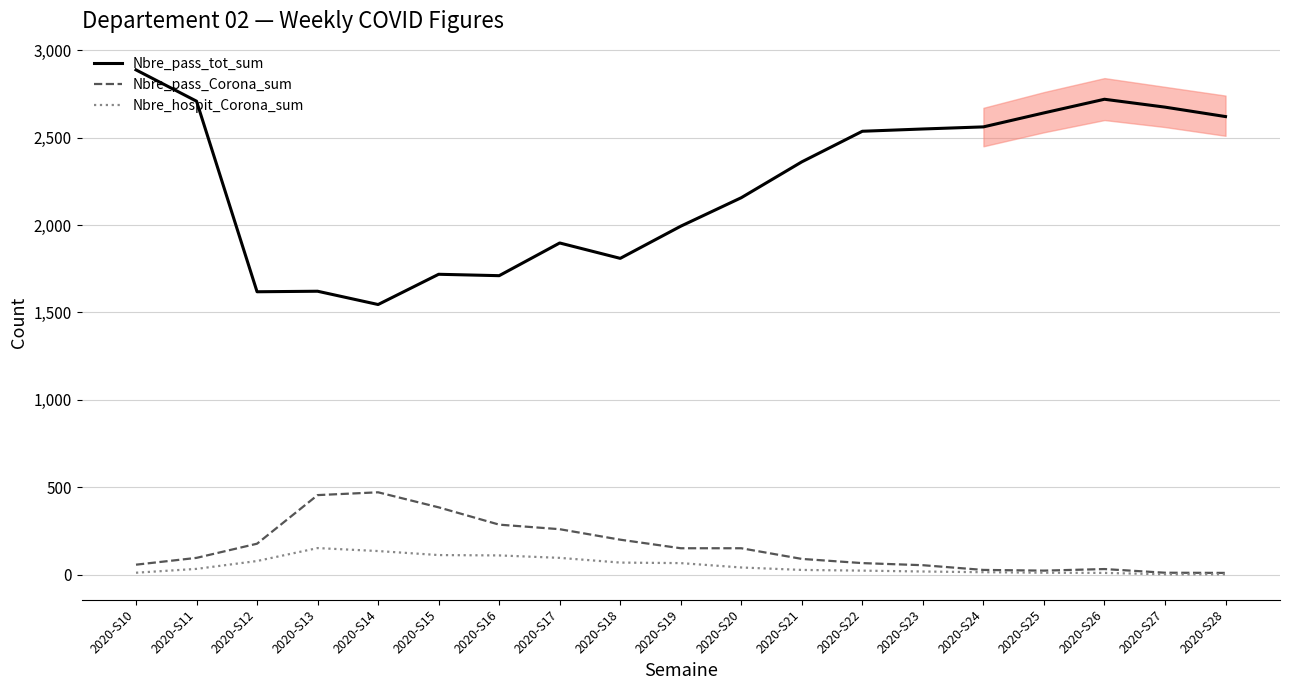

At which label is Nbre_pass_tot_sum closest to 2216?

2020-S20